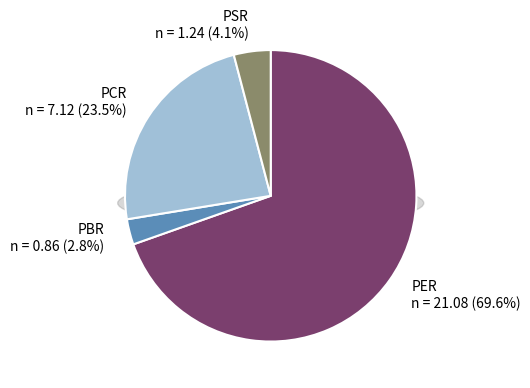

Count the number of slices in the pie.

4